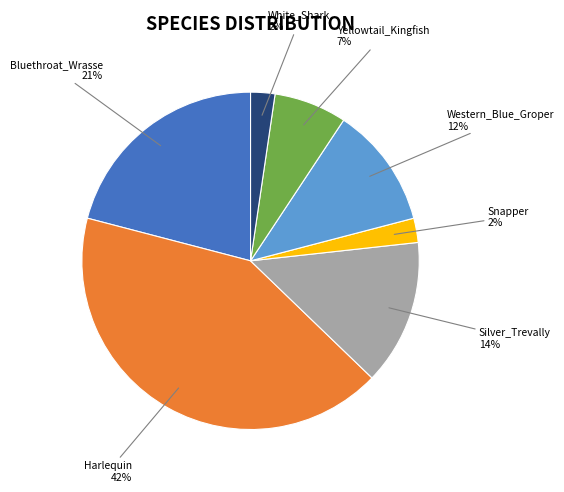

To the nearest percent, what is the difference between the largest and smallest slice percentages?

40%